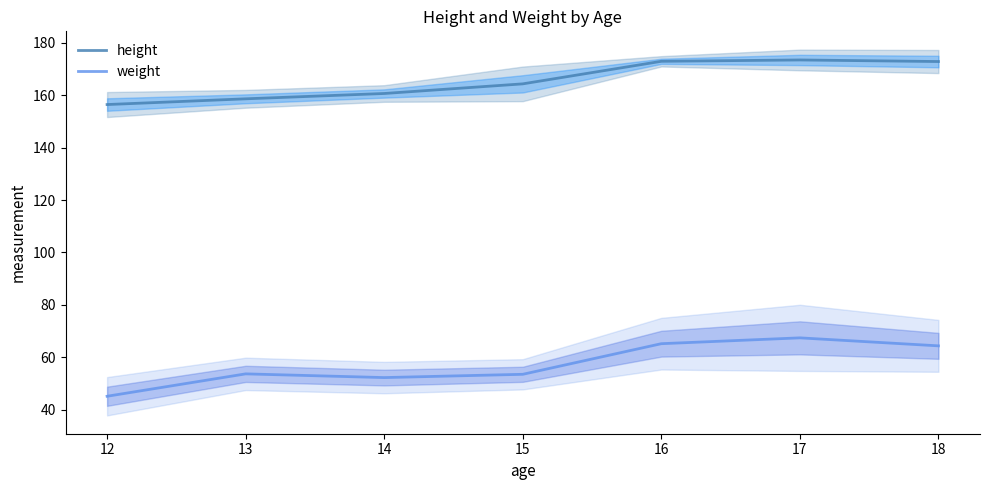

Which series has the largest total across all categories?

height